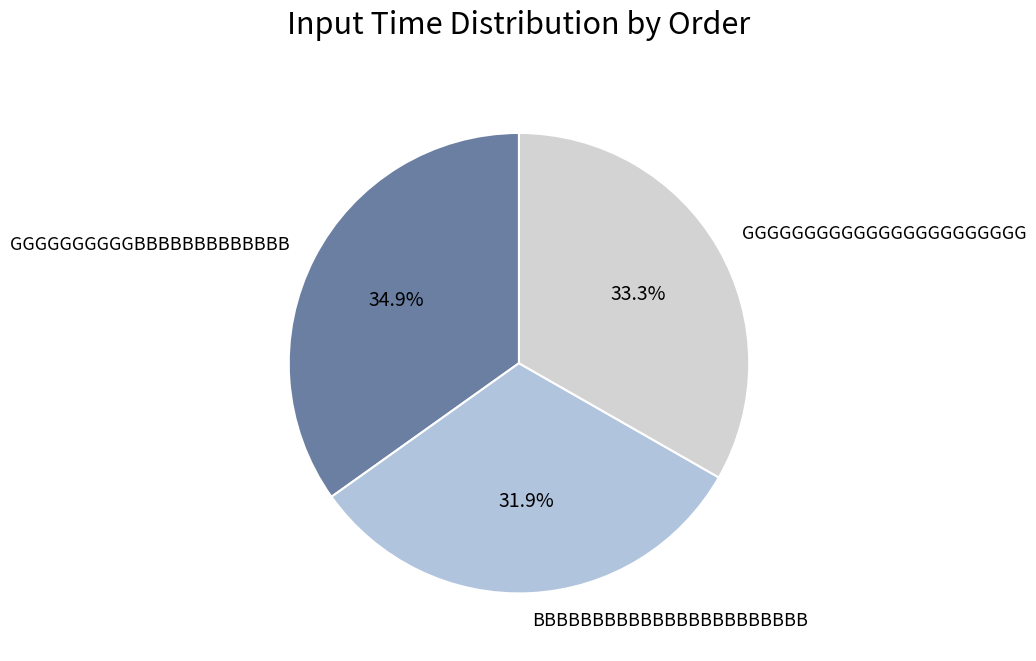

To the nearest percent, what is the difference between the largest and smallest slice percentages?

3%